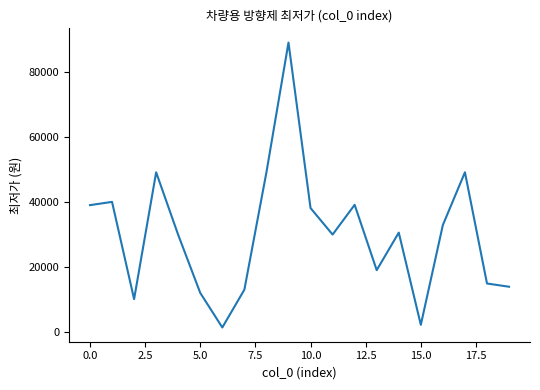

What is the difference between the maximum and minimum values?

87630